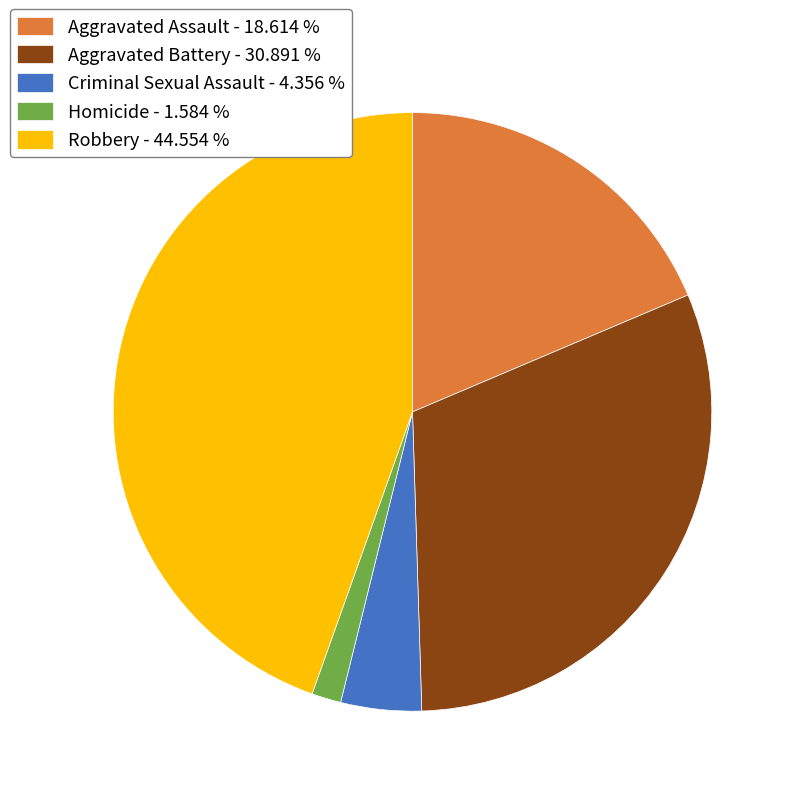

Combined, do Aggravated Assault - 18.614 % and Criminal Sexual Assault - 4.356 % account for over 50%?

No